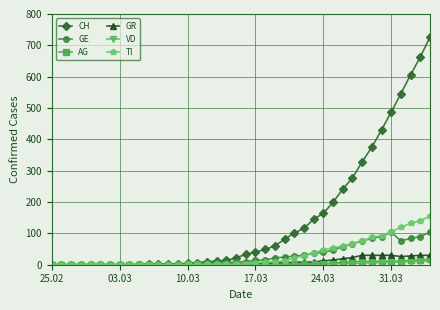

What is the maximum value shown in the chart?

726